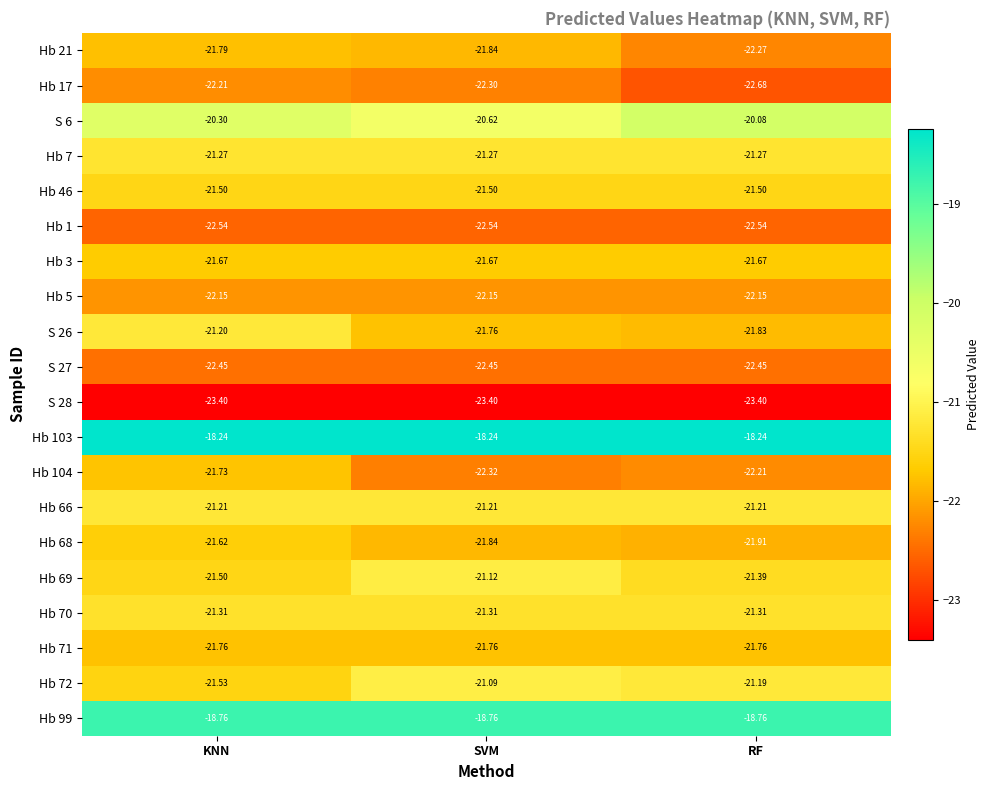

Between SVM and RF, which is larger?

SVM